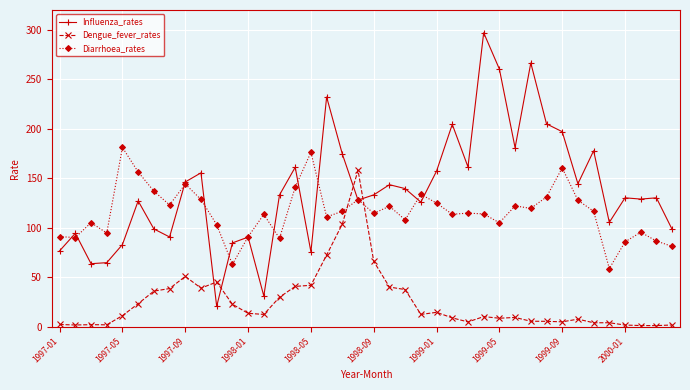

Which series has the largest range (max minus min)?

Influenza_rates